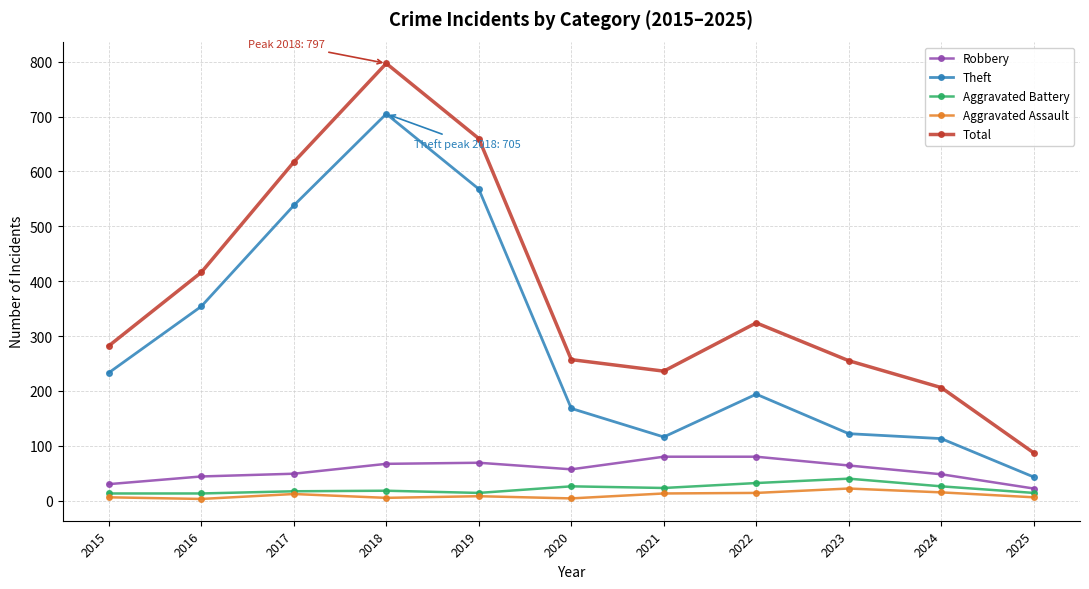

Which category has the highest value across all series?

2018